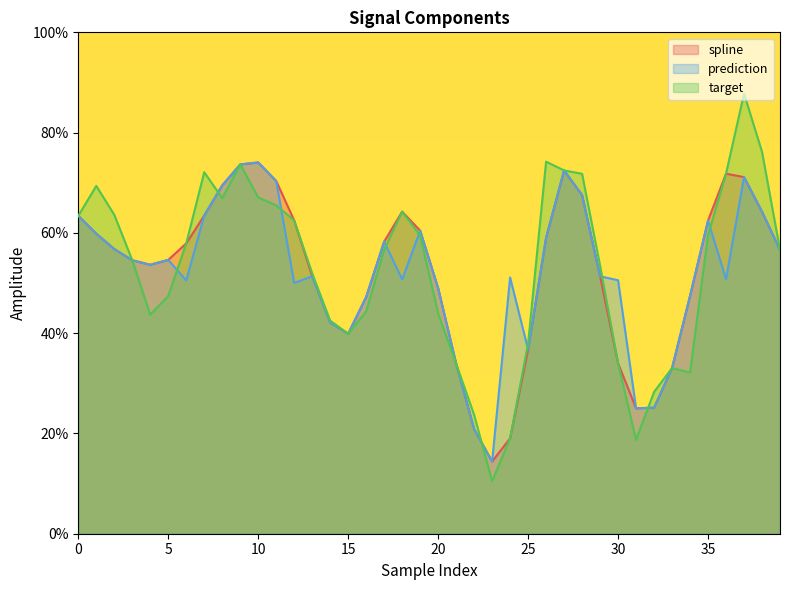

True or false: prediction and spline intersect in this chart.

False